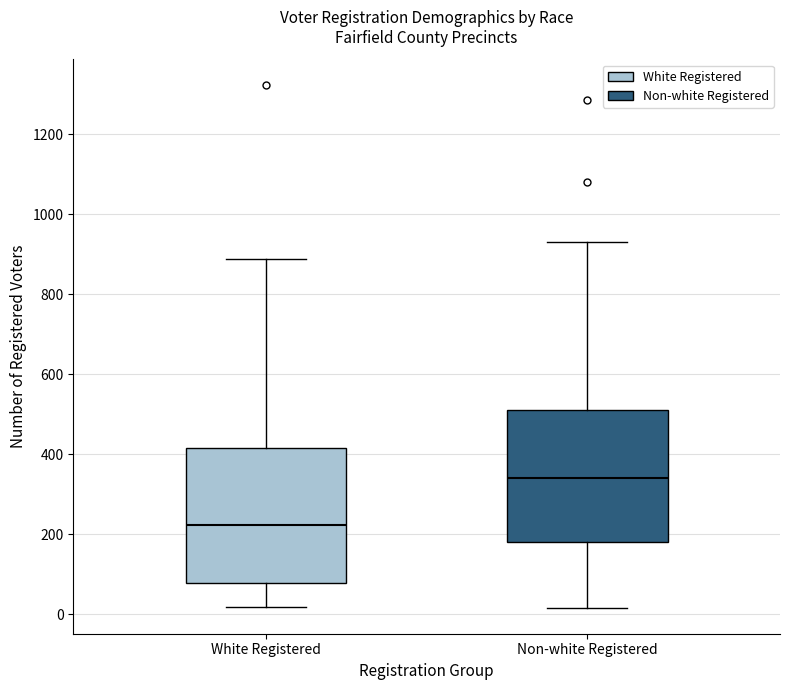

Reading left to right, transcribe this box plot: for each box, give where its median line is, the range the box spans, and where its two whiskers end, as read against the y-axis. The values are not printed on the chart, so give them approximately, as read against the axis.

White Registered: median 220, box 80 to 420, whiskers 20 to 880
Non-white Registered: median 340, box 180 to 520, whiskers 20 to 940